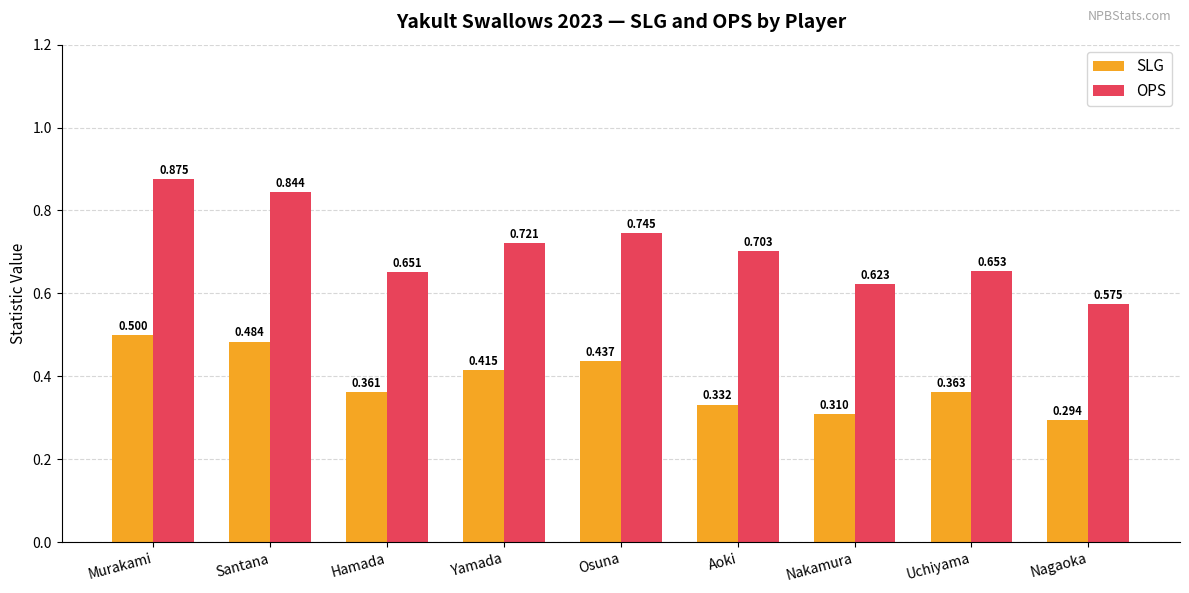

Which category has the lowest value across all series?

Nagaoka